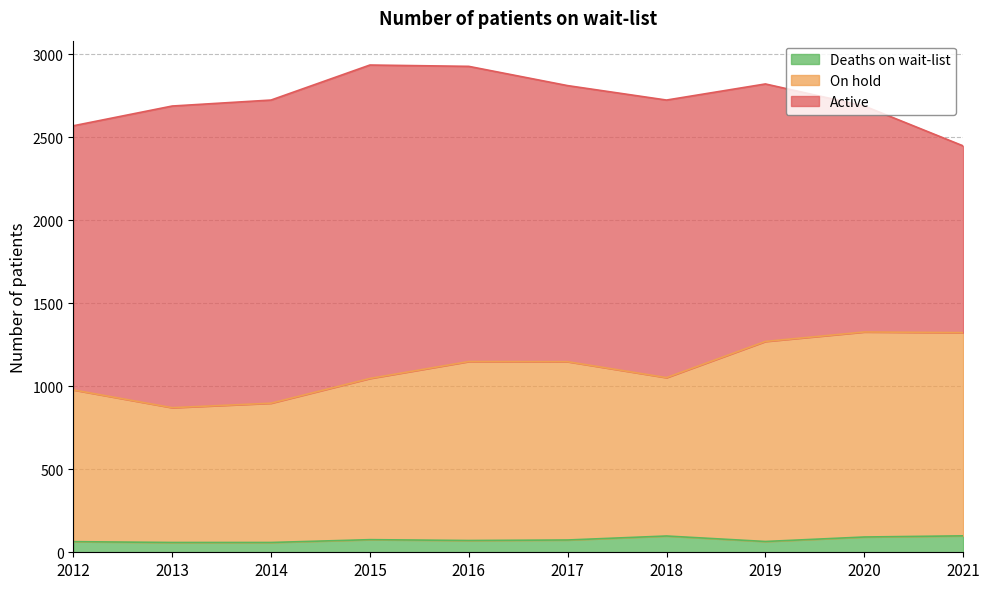

What is the total value across all series at 2019?

2821